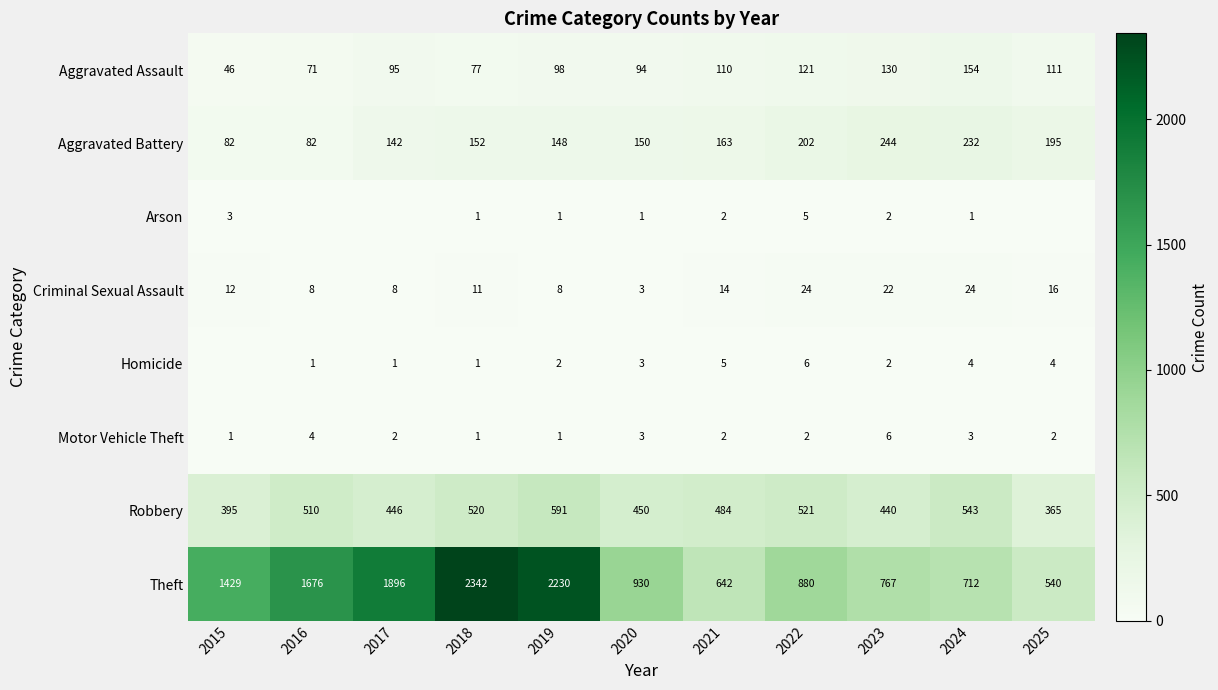

Is the value of Motor Vehicle Theft at 2019 greater than the value of Homicide at 2022?

No